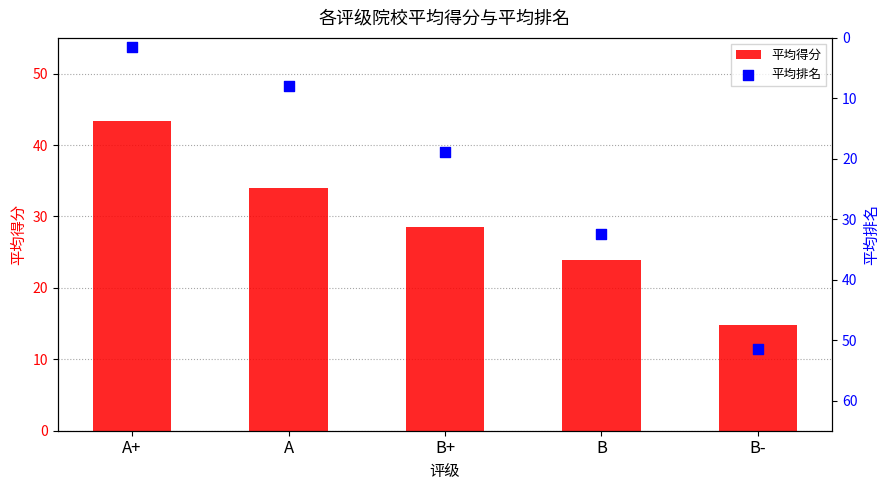

At which category is the sum across all series the highest?

B-